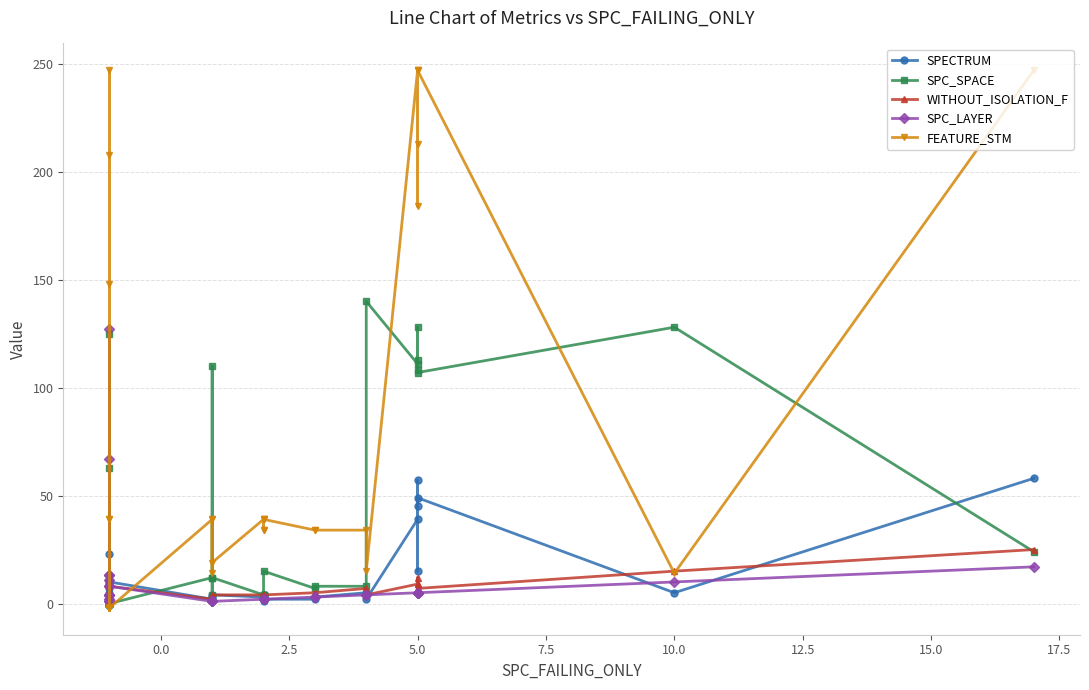

Between 13 and 18, which series saw the biggest shift?

SPC_SPACE